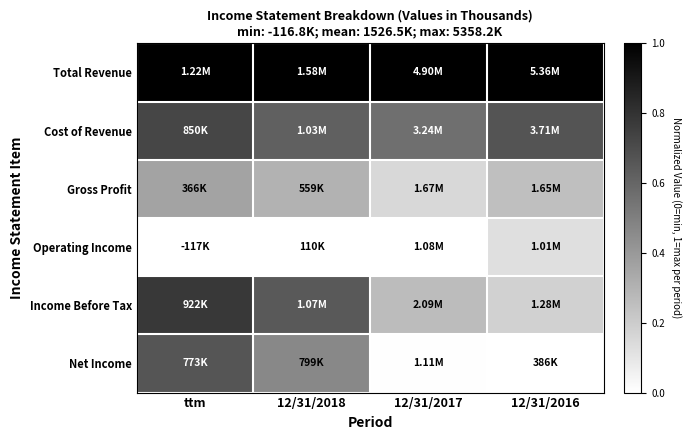

Reading left to right, what are all the values shown in this chart?

Total Revenue: ttm=1.0	12/31/2018=1.0	12/31/2017=1.0	12/31/2016=1.0
Cost of Revenue: ttm=0.7	12/31/2018=0.6	12/31/2017=0.6	12/31/2016=0.7
Gross Profit: ttm=0.4	12/31/2018=0.3	12/31/2017=0.2	12/31/2016=0.3
Operating Income: ttm=0.0	12/31/2018=0.0	12/31/2017=0.0	12/31/2016=0.1
Income Before Tax: ttm=0.8	12/31/2018=0.6	12/31/2017=0.3	12/31/2016=0.2
Net Income: ttm=0.7	12/31/2018=0.5	12/31/2017=0.0	12/31/2016=0.0